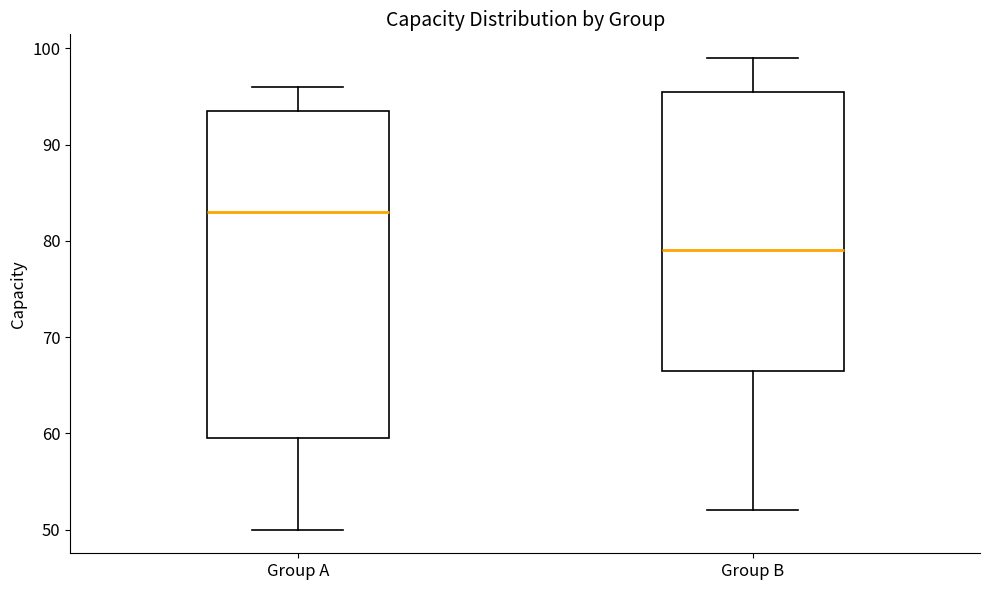

Reading left to right, transcribe this box plot: for each box, give where its median line is, the range the box spans, and where its two whiskers end, as read against the y-axis. The values are not printed on the chart, so give them approximately, as read against the axis.

Group A: median 83, box 60 to 94, whiskers 50 to 96
Group B: median 79, box 67 to 96, whiskers 52 to 99